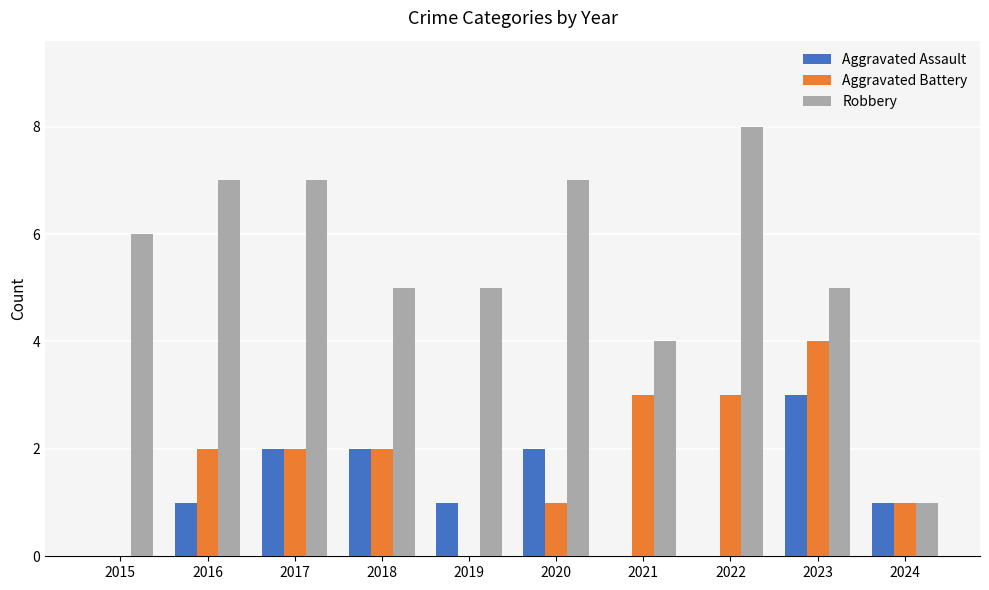

Which category has the highest value in the Robbery series?

2022